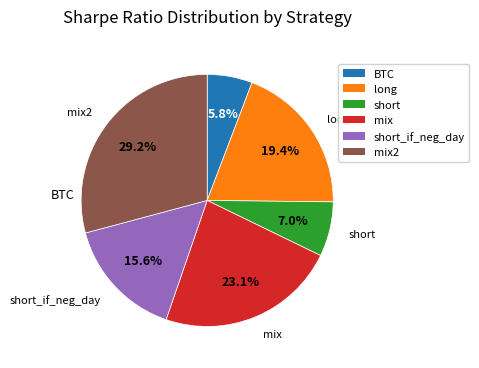

Is there a majority slice in this chart?

No